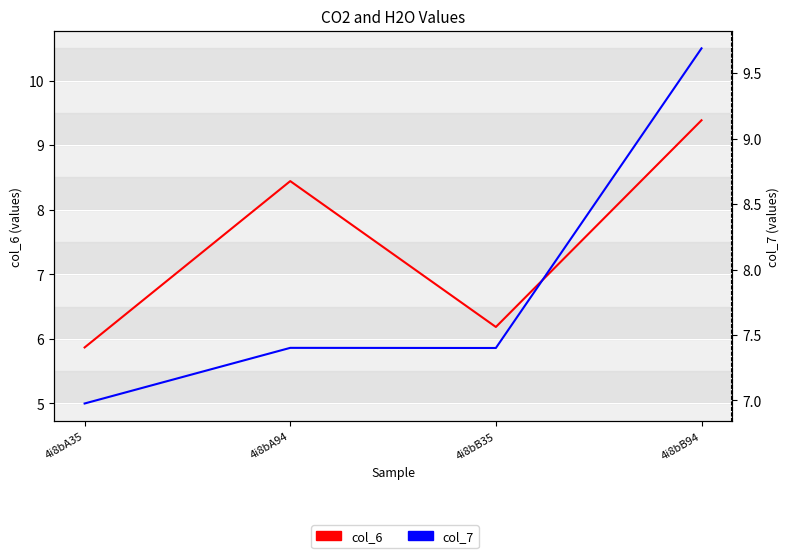

What is the difference between the col_6 values at 4i8bB35 and 4i8bB94?

3.2